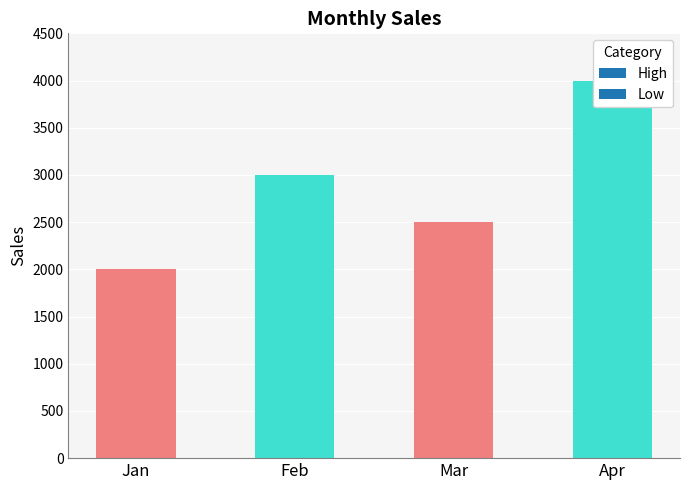

Reading left to right, list all the values displayed in this chart.

Jan=2000	Feb=3000	Mar=2500	Apr=4000